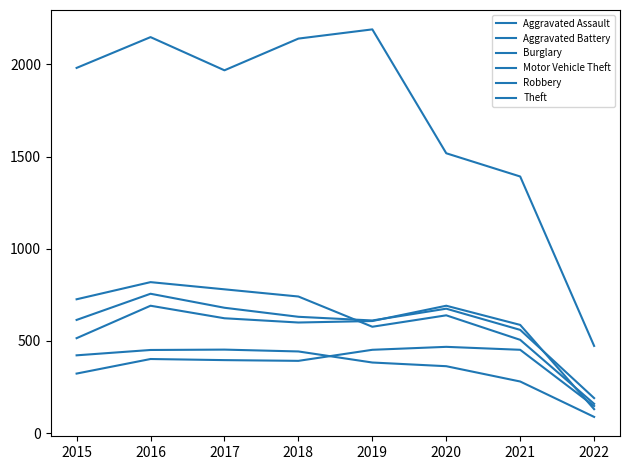

How many lines are shown in the chart?

6